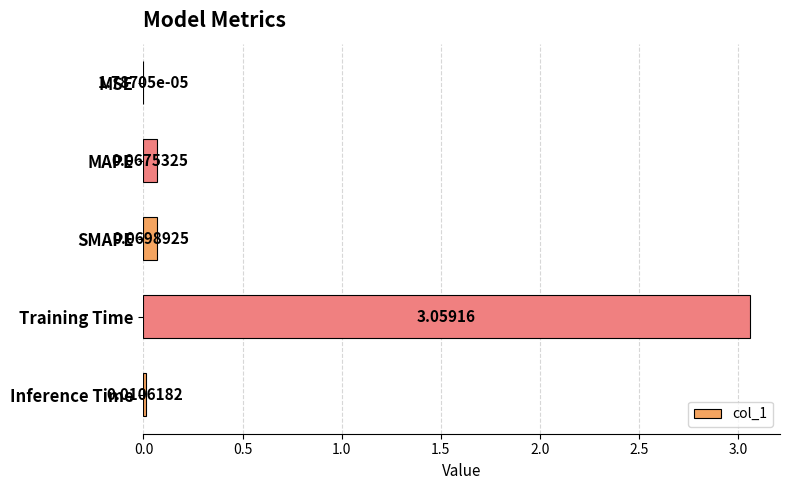

Does the chart contain stacked bars?

No